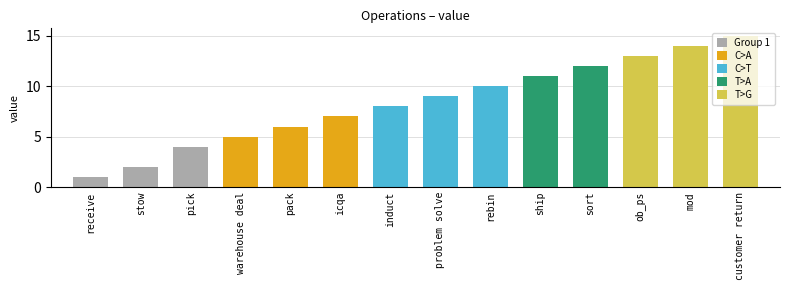

The chart shows a value of 7 at warehouse deal. True or false?

False